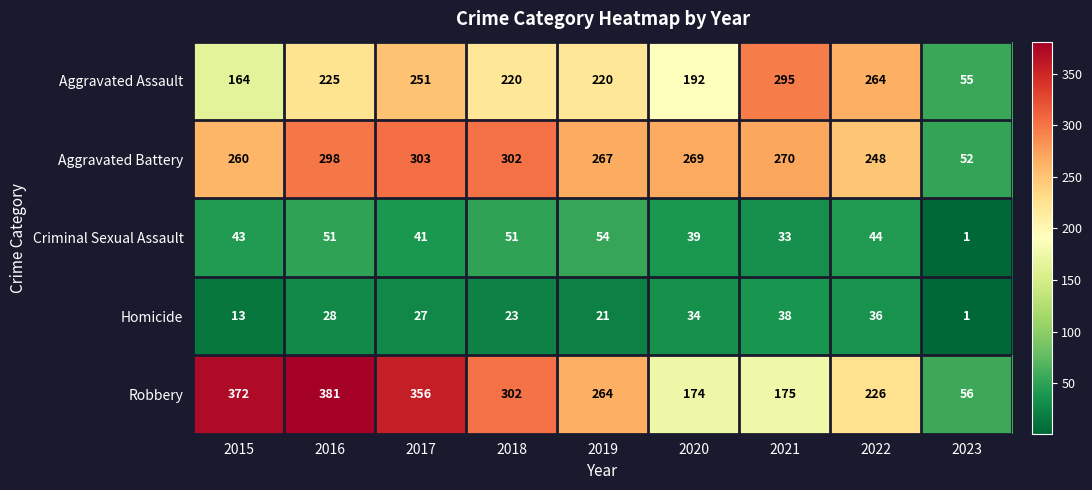

At how many categories does at least one series exceed 94?

8